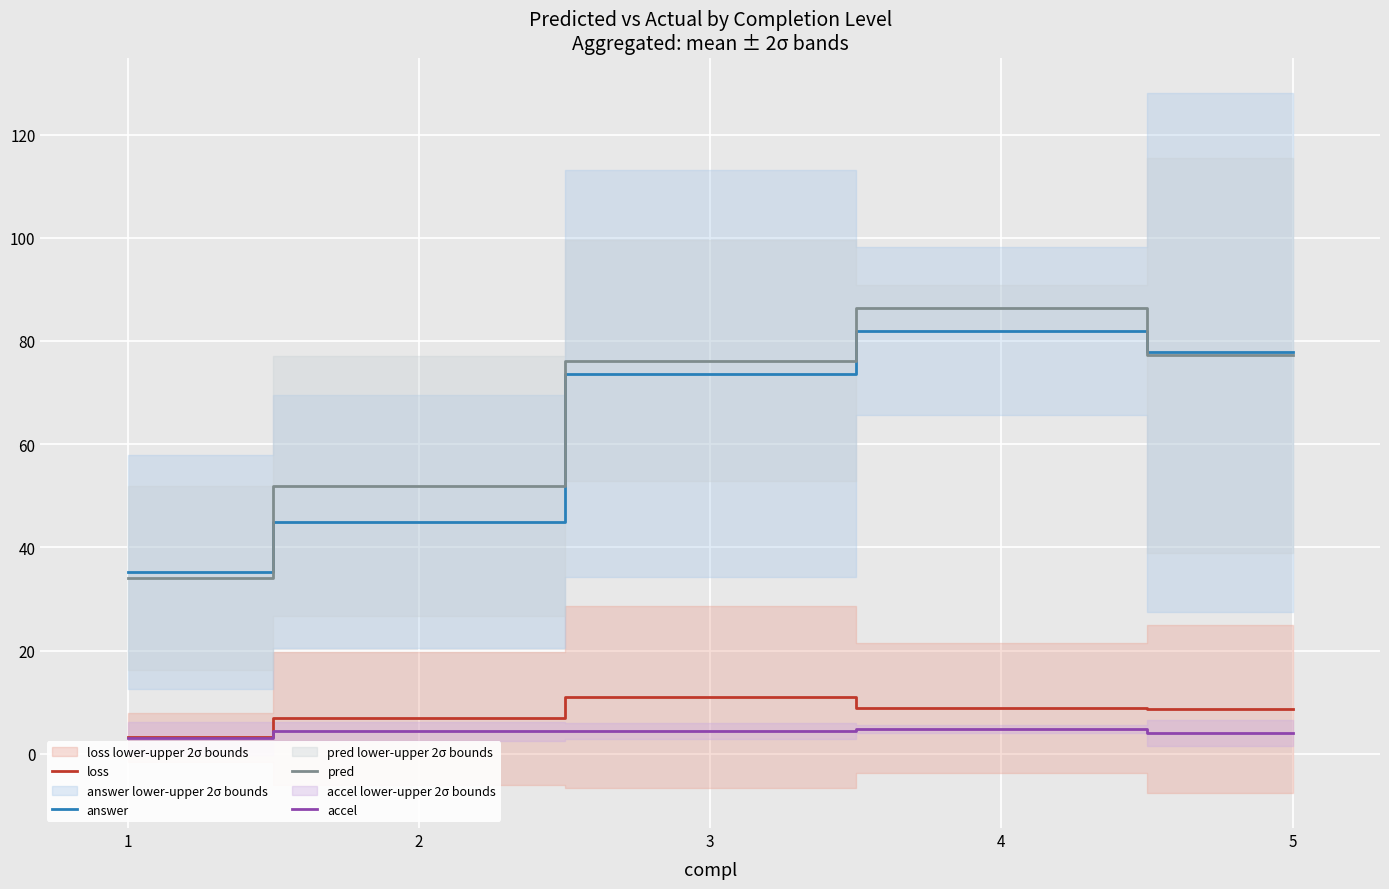

What is the difference between the second highest and second lowest values in the pred series?

25.3